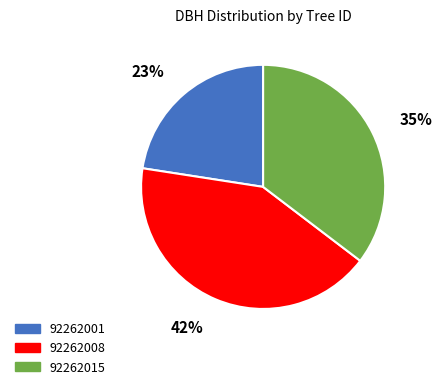

Which has a higher value, 92262015 or 92262001?

92262015